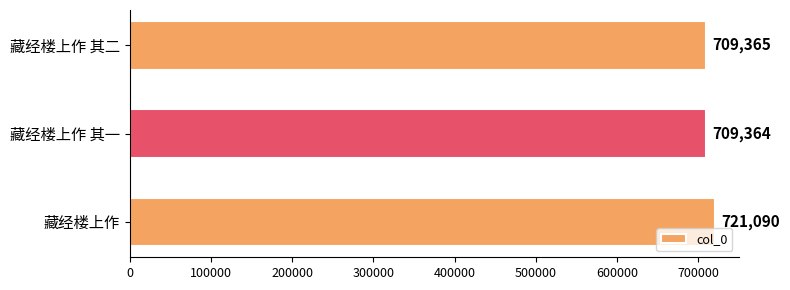

Reading bottom to top, extract all data points from this chart.

721090	709364	709365